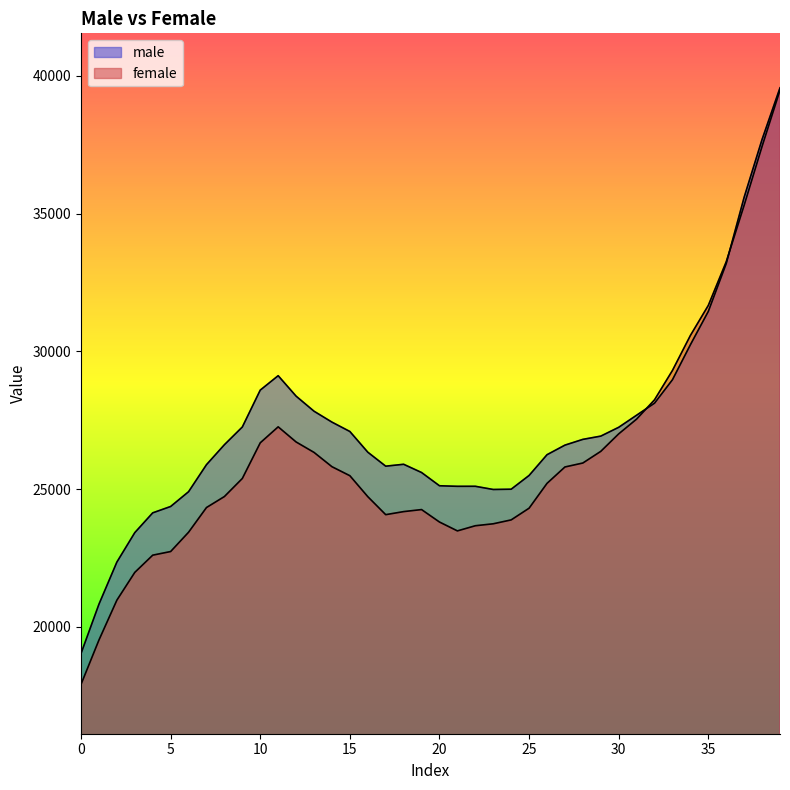

What is the sum of all male values?

1088172